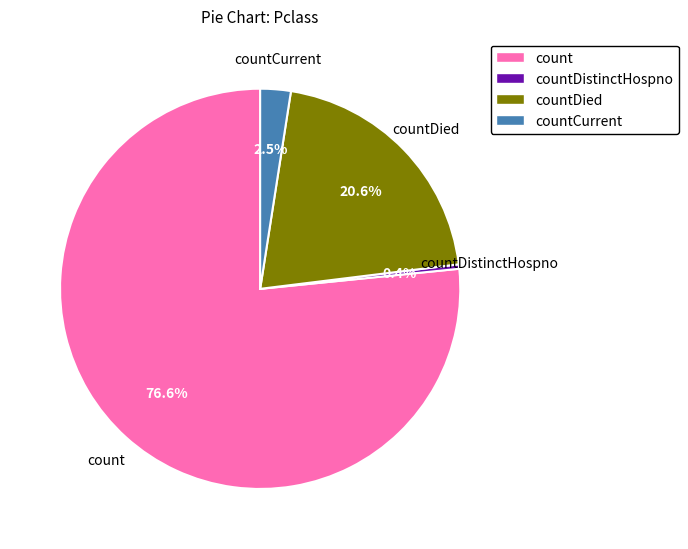

Does count account for over 50% of the chart?

Yes